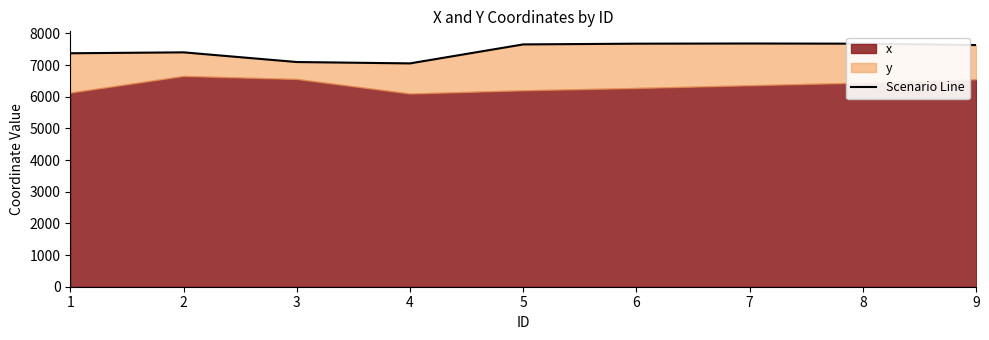

How many interior local valleys (lower than both neighbors) does the data have?

1